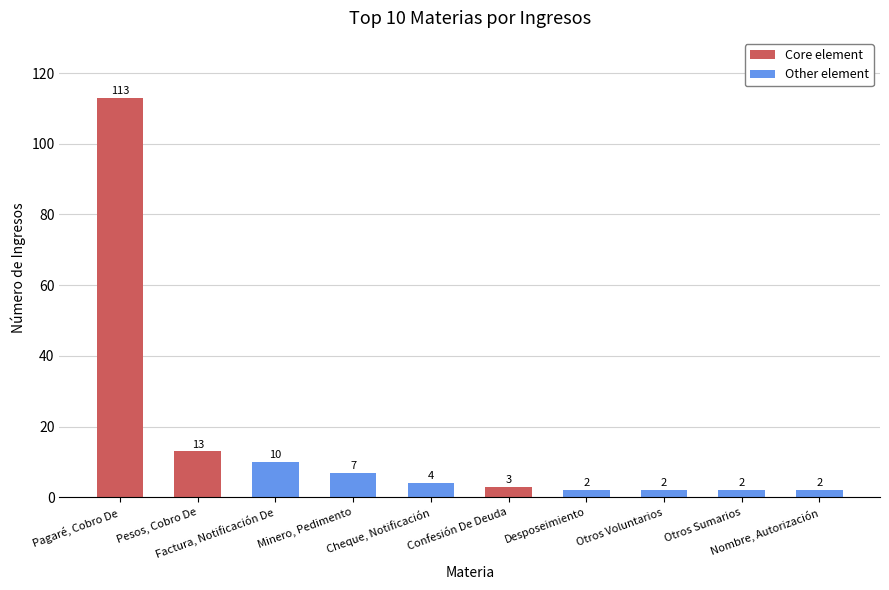

What is the minimum value shown in the chart?

2